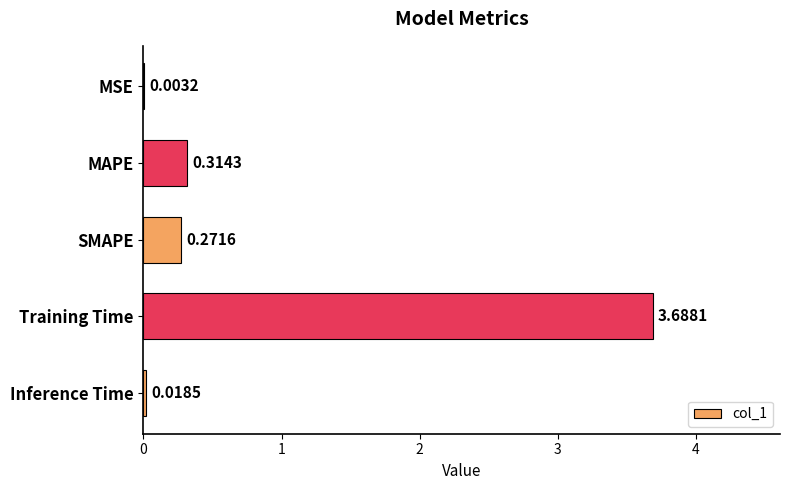

What is the change in value from MAPE to Training Time?

+3.4